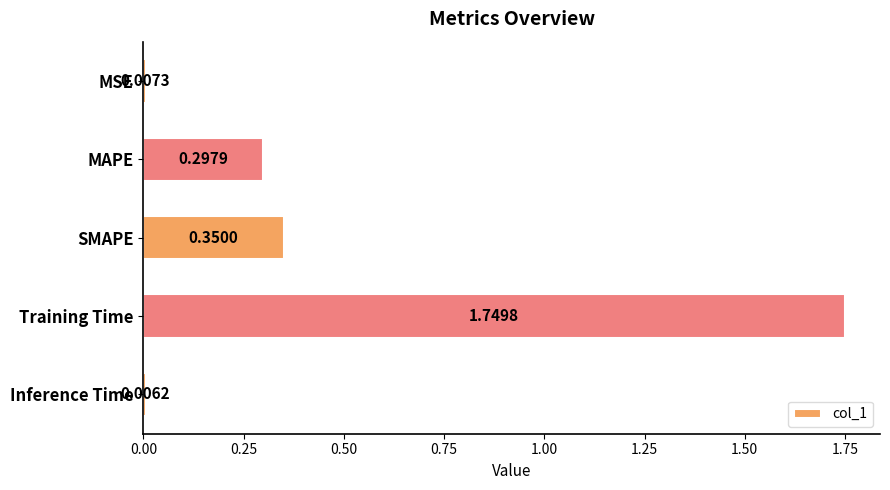

Rank the categories by value from highest to lowest.

Training Time, SMAPE, MAPE, MSE, Inference Time